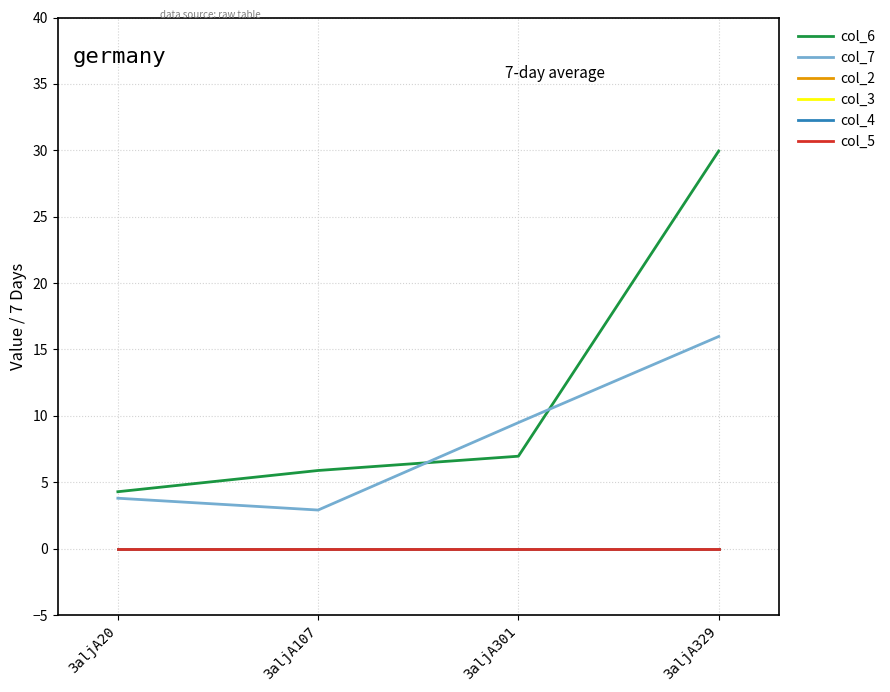

Does the chart display data point markers on the line(s)?

No